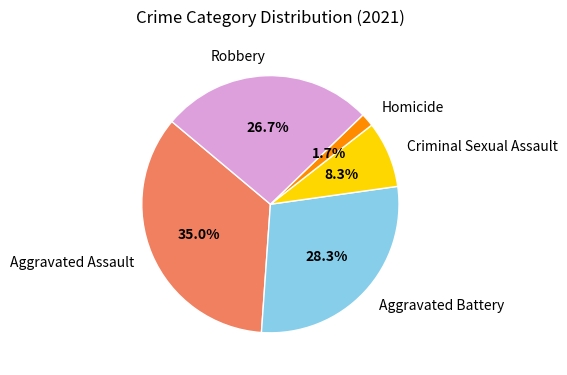

Combined, do Aggravated Assault and Criminal Sexual Assault account for over 50%?

No